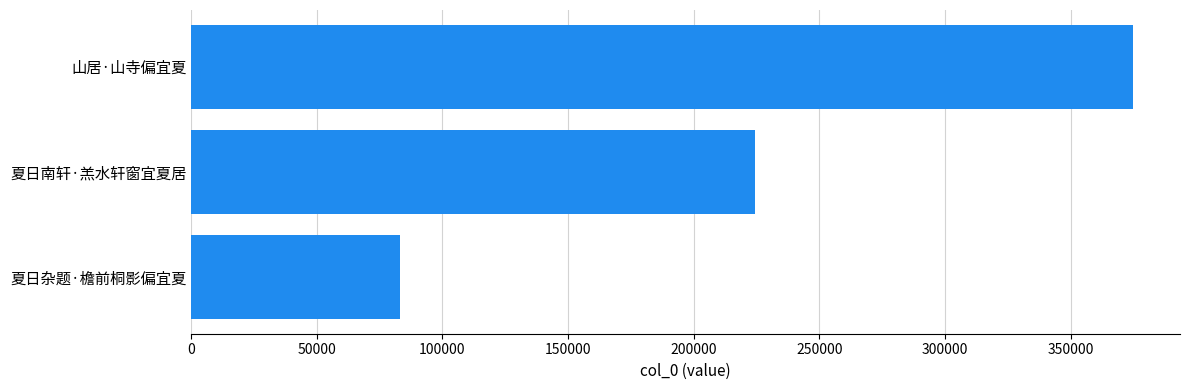

Rank the categories by value from lowest to highest.

夏日杂题·檐前桐影偏宜夏, 夏日南轩·羔水轩窗宜夏居, 山居·山寺偏宜夏